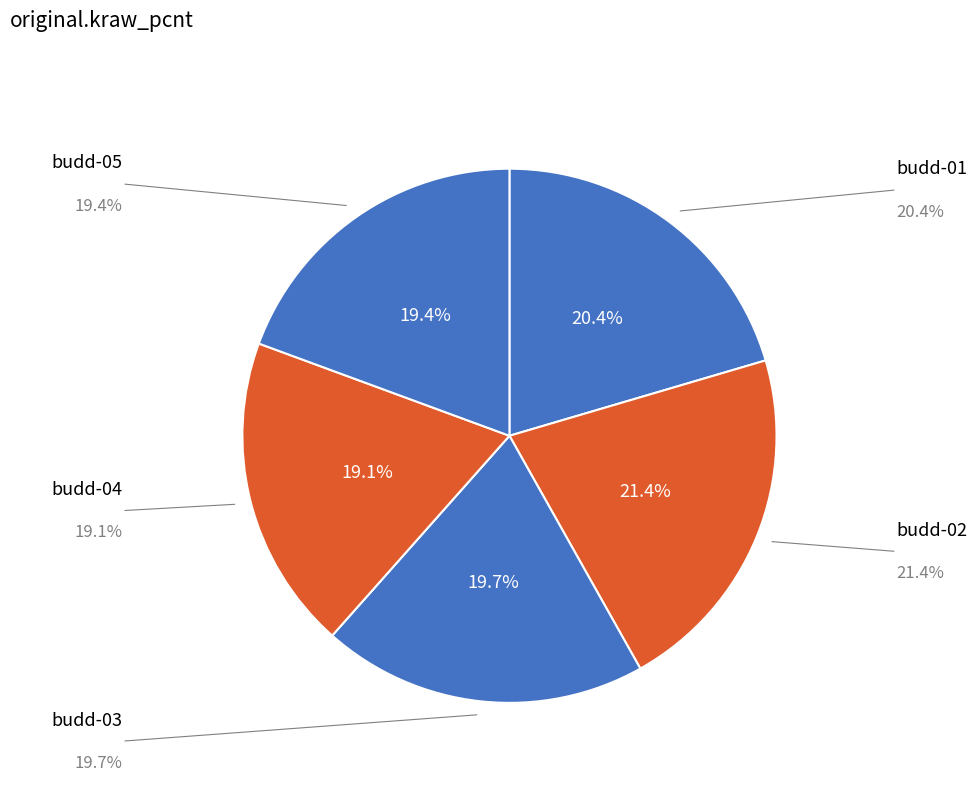

Does budd-04 represent more than half of the total?

No